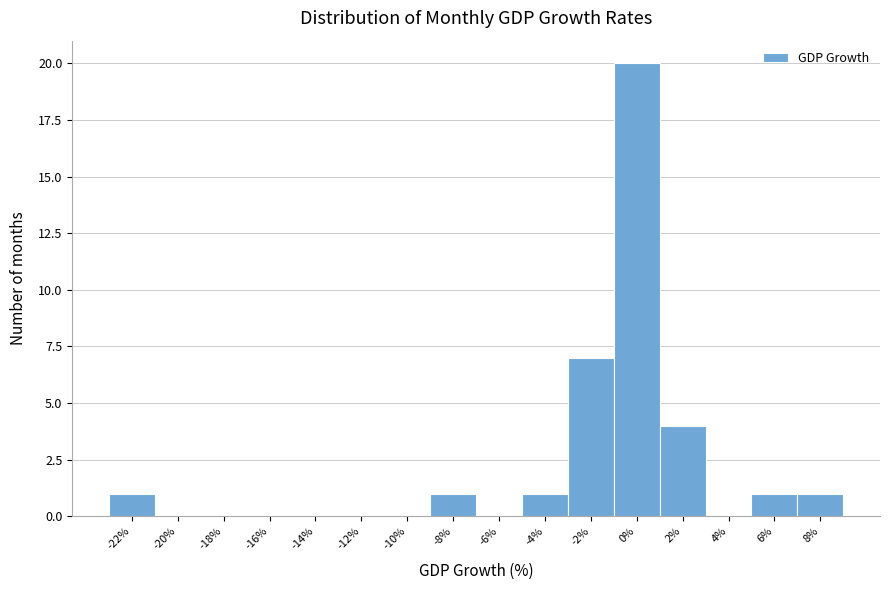

Reading left to right, extract all data points from this chart.

-22%=1	-20%=0	-18%=0	-16%=0	-14%=0	-12%=0	-10%=0	-8%=1	-6%=0	-4%=1	-2%=7	0%=20	2%=4	4%=0	6%=1	8%=1